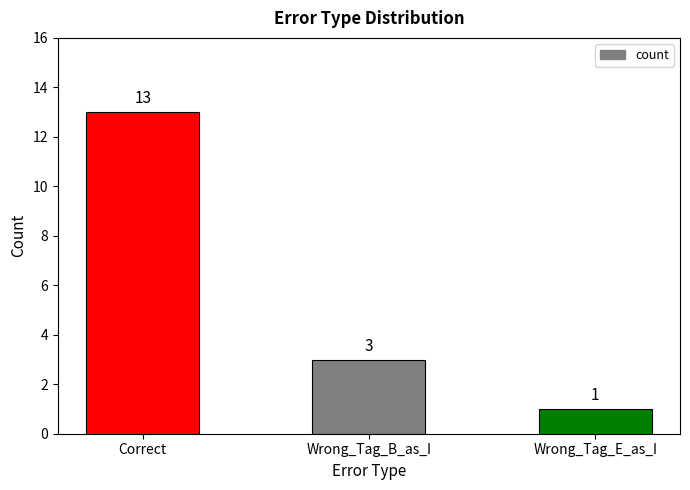

At which label does the data first exceed 3?

Correct